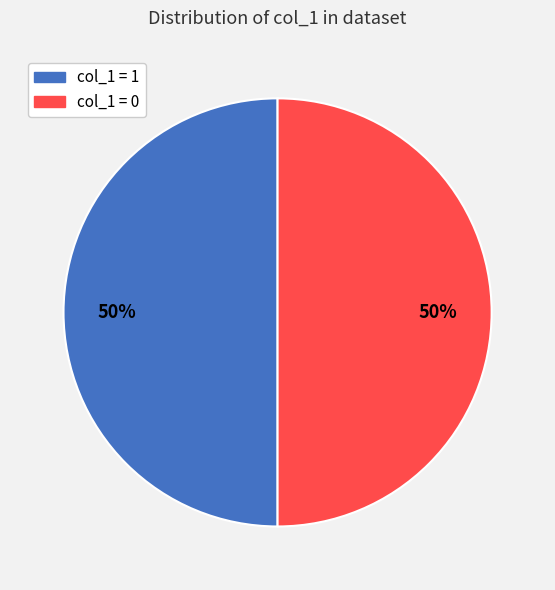

Count the number of slices in the pie.

2